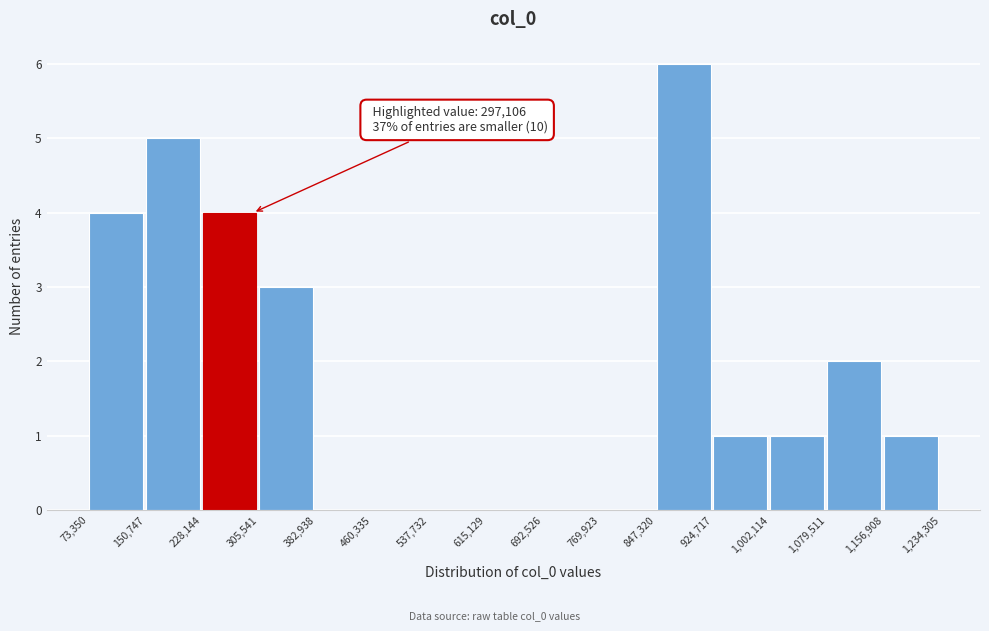

Over which range of the x-axis is the bar tallest?

847,320 to 924,717